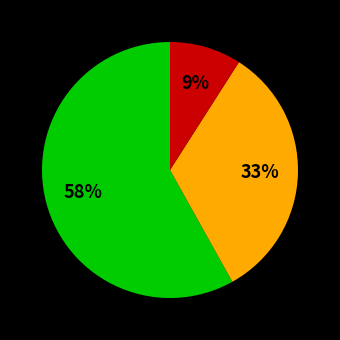

Does any single category account for the majority?

Yes